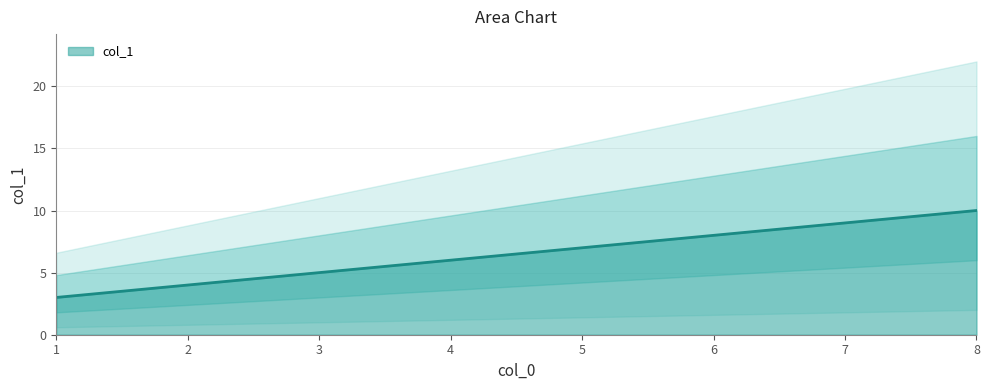

Rank the categories by value from highest to lowest.

8, 7, 6, 5, 4, 3, 2, 1